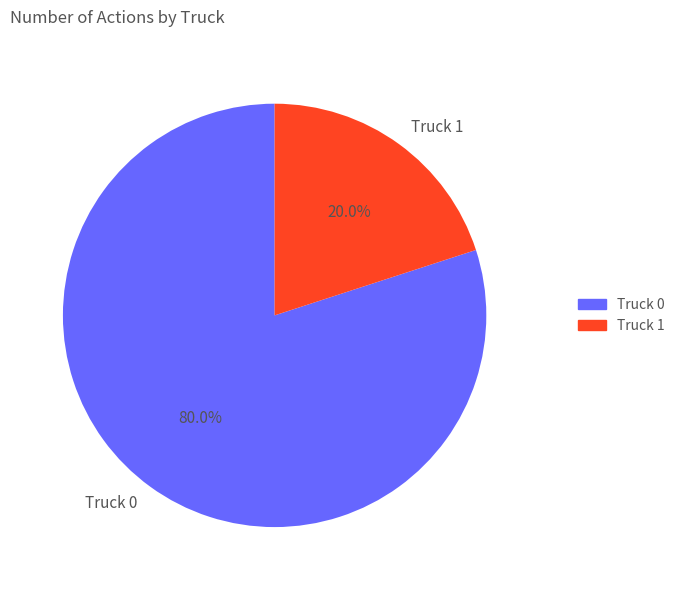

To the nearest percent, what is the average slice percentage?

50%